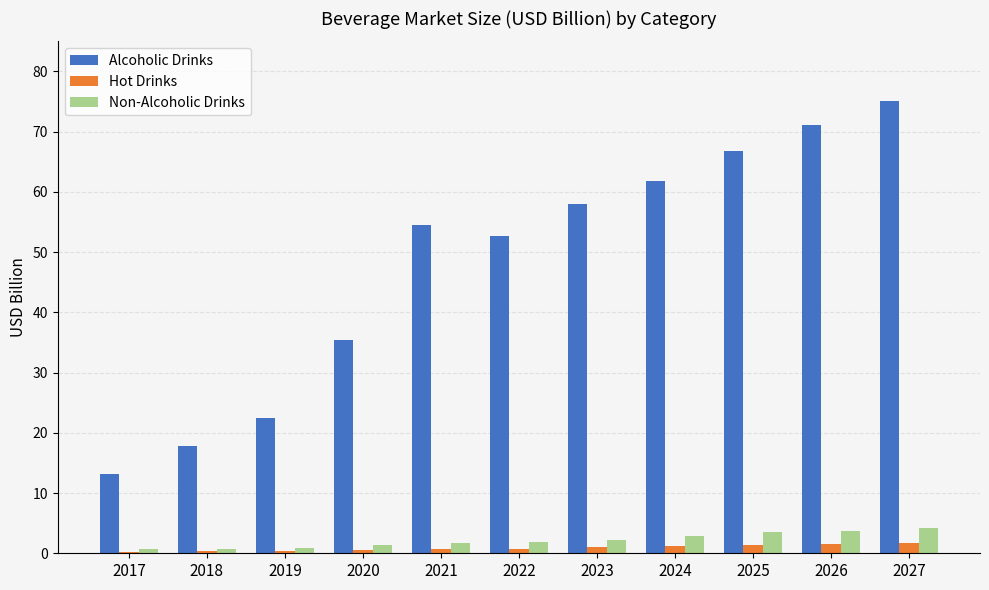

Between 2020 and 2026, which series saw the biggest shift?

Alcoholic Drinks